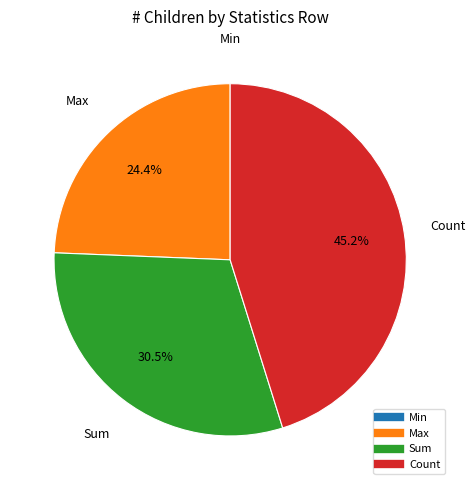

Which slice is the largest?

Count